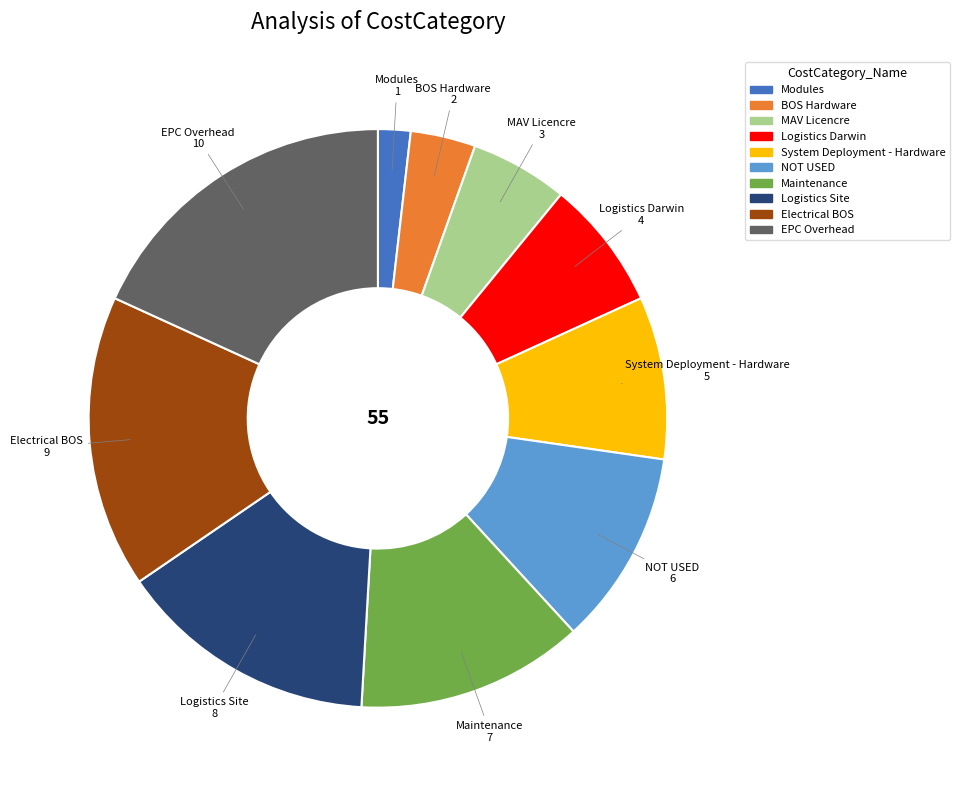

Between Maintenance and System Deployment - Hardware, which is larger?

Maintenance